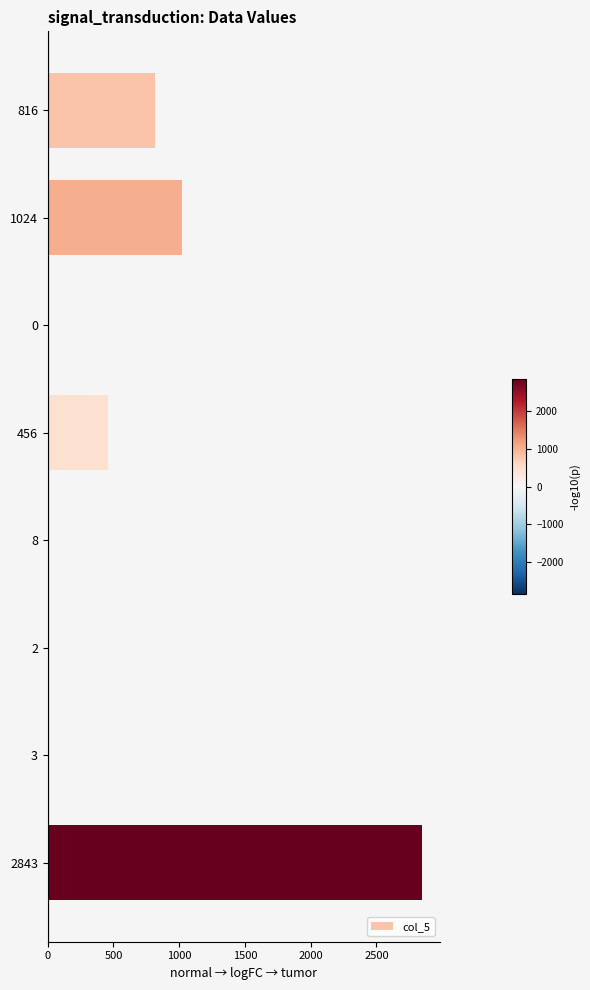

Which category has the highest value across all series?

2843